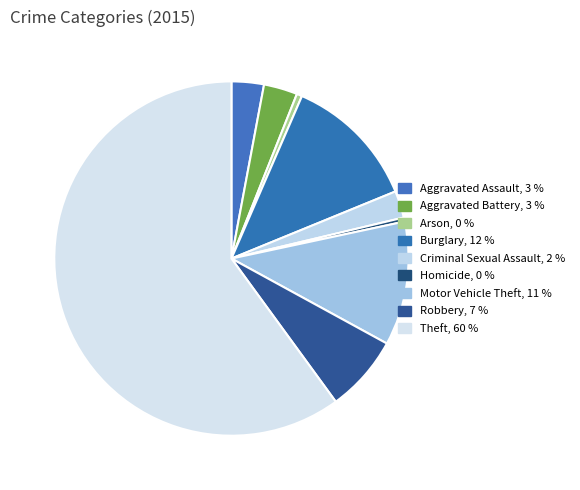

To the nearest percent, what is the combined percentage of Theft and Burglary?

72%